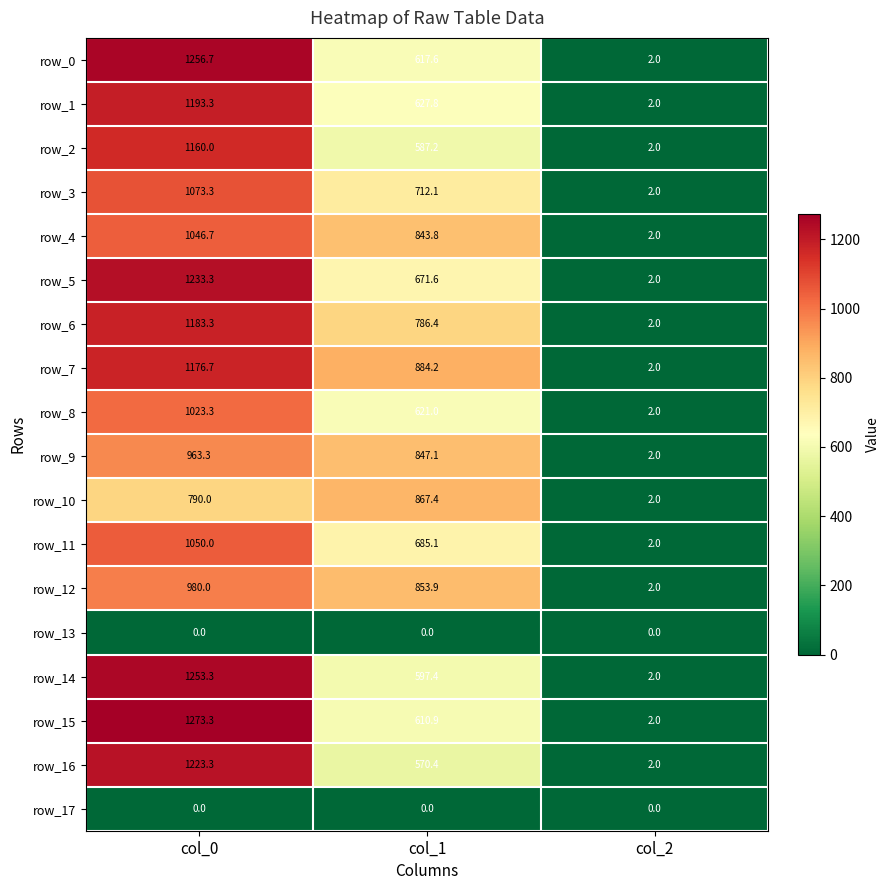

What is the approximate value of row_9 at col_0?

963.3